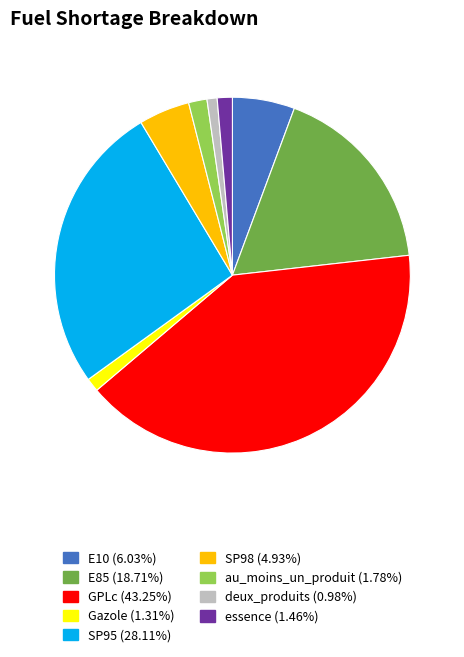

Between GPLc and SP95, which is larger?

GPLc